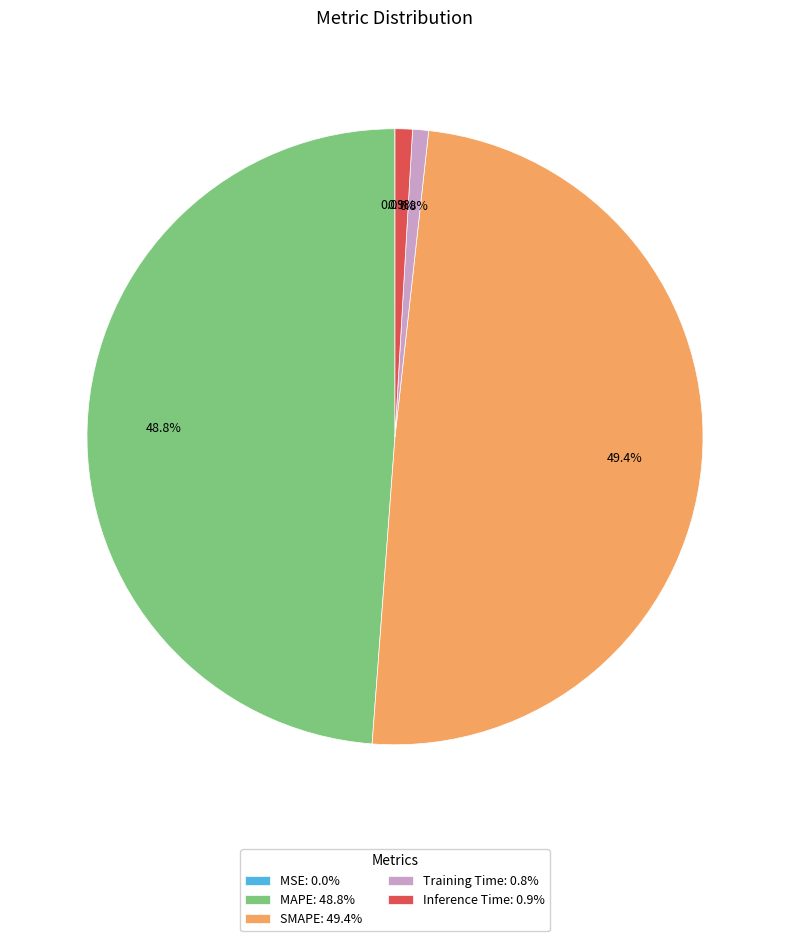

The MAPE slice represents 49% of the pie. True or false?

True